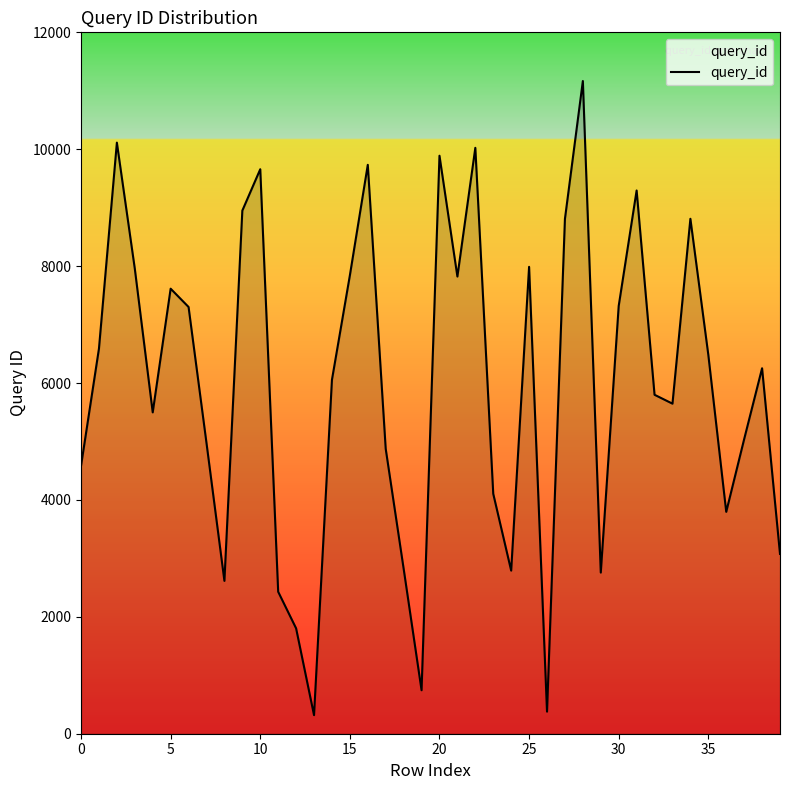

What is the minimum value shown in the chart?

318